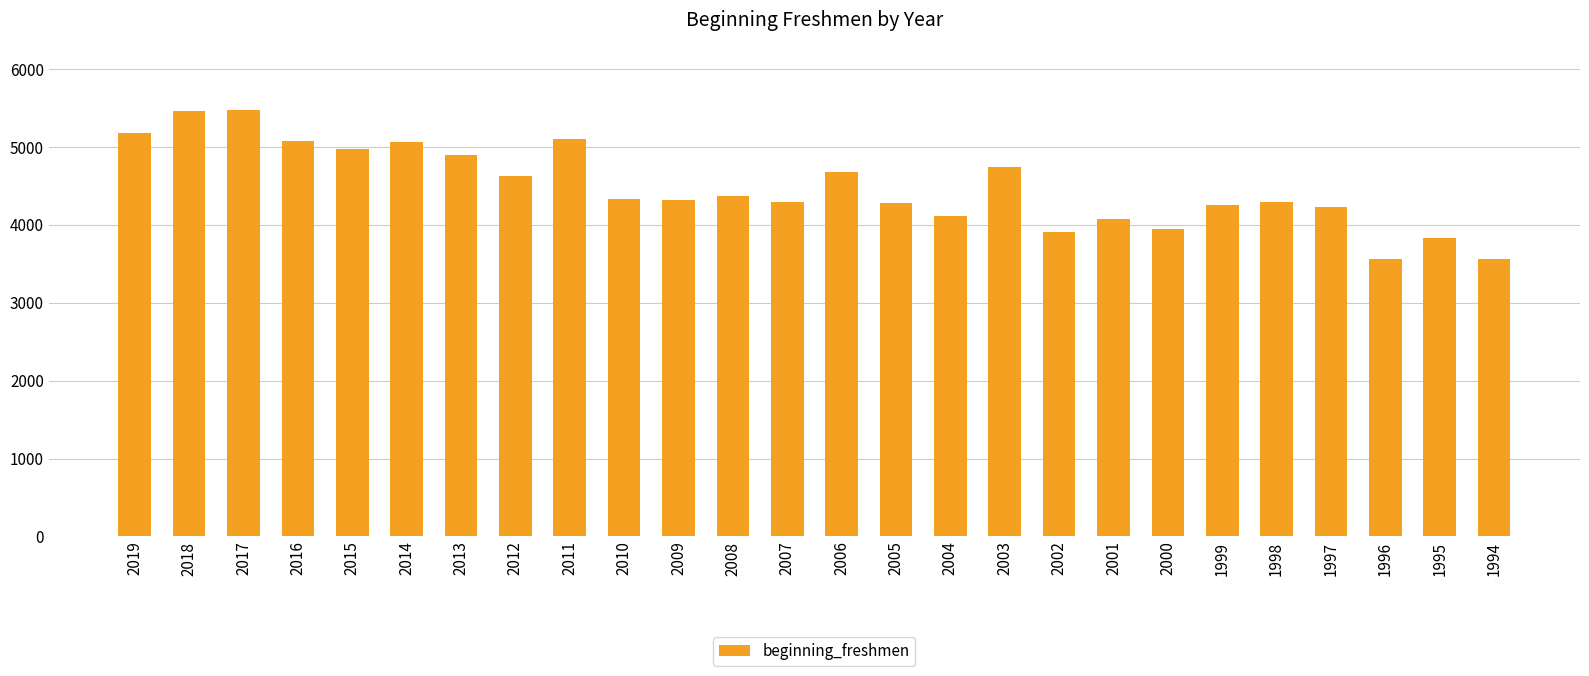

True or false: the data shows 1397 at 2012.

False